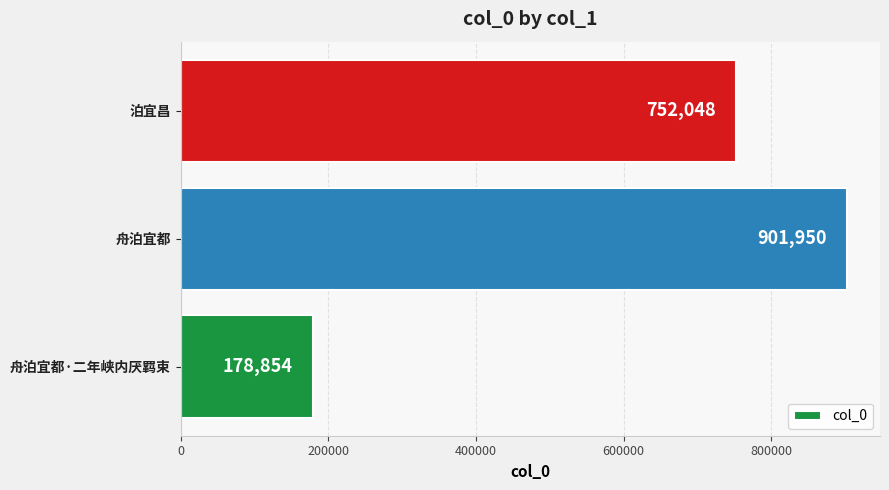

How many series are shown in this chart?

1